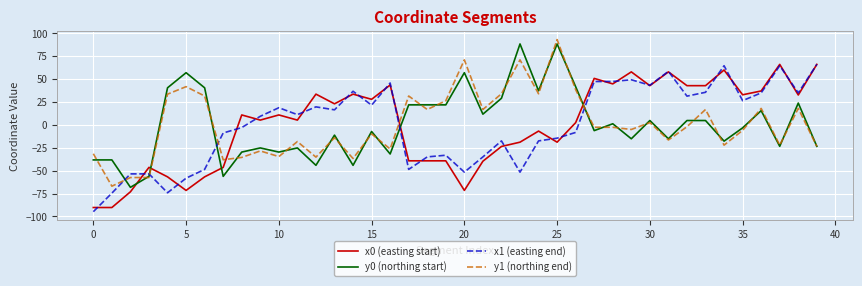

True or false: x1 (easting end) and y0 (northing start) intersect in this chart.

True